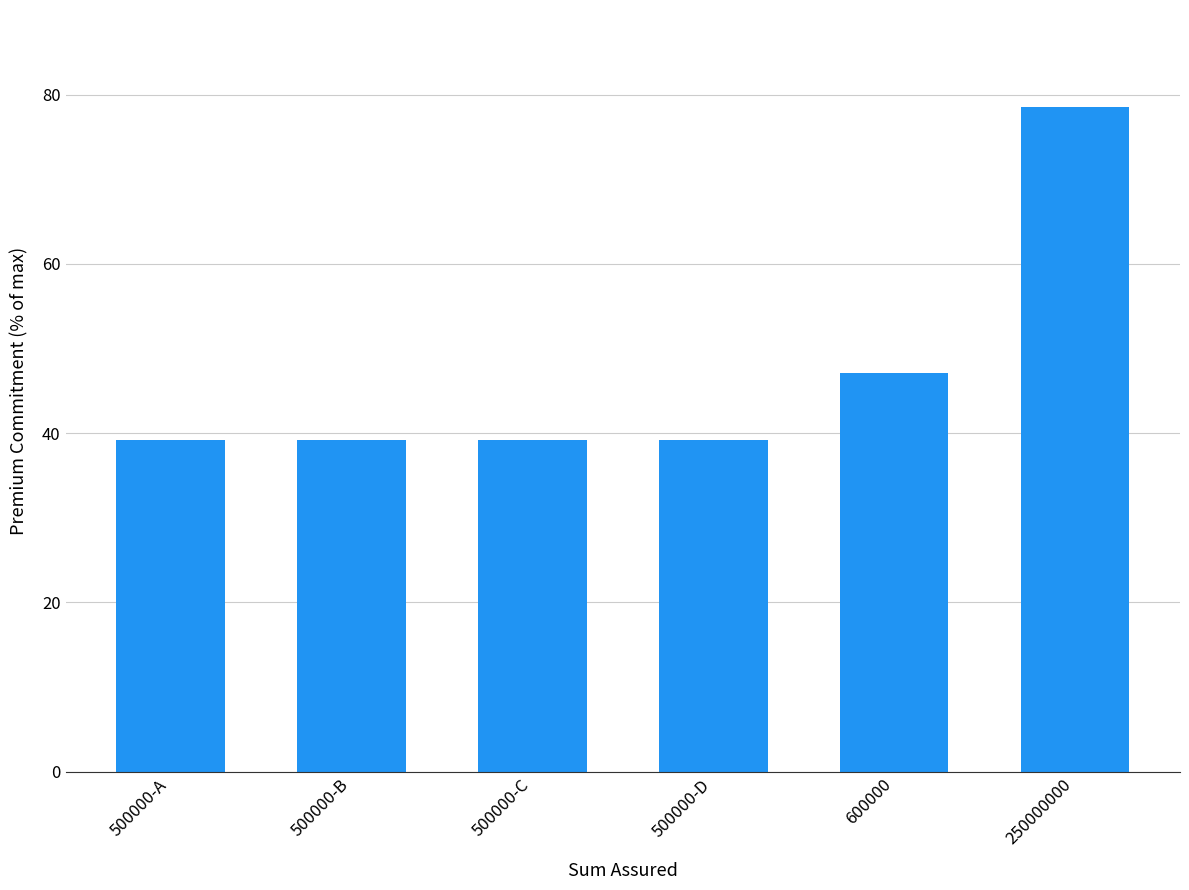

Does the chart contain any negative values?

No